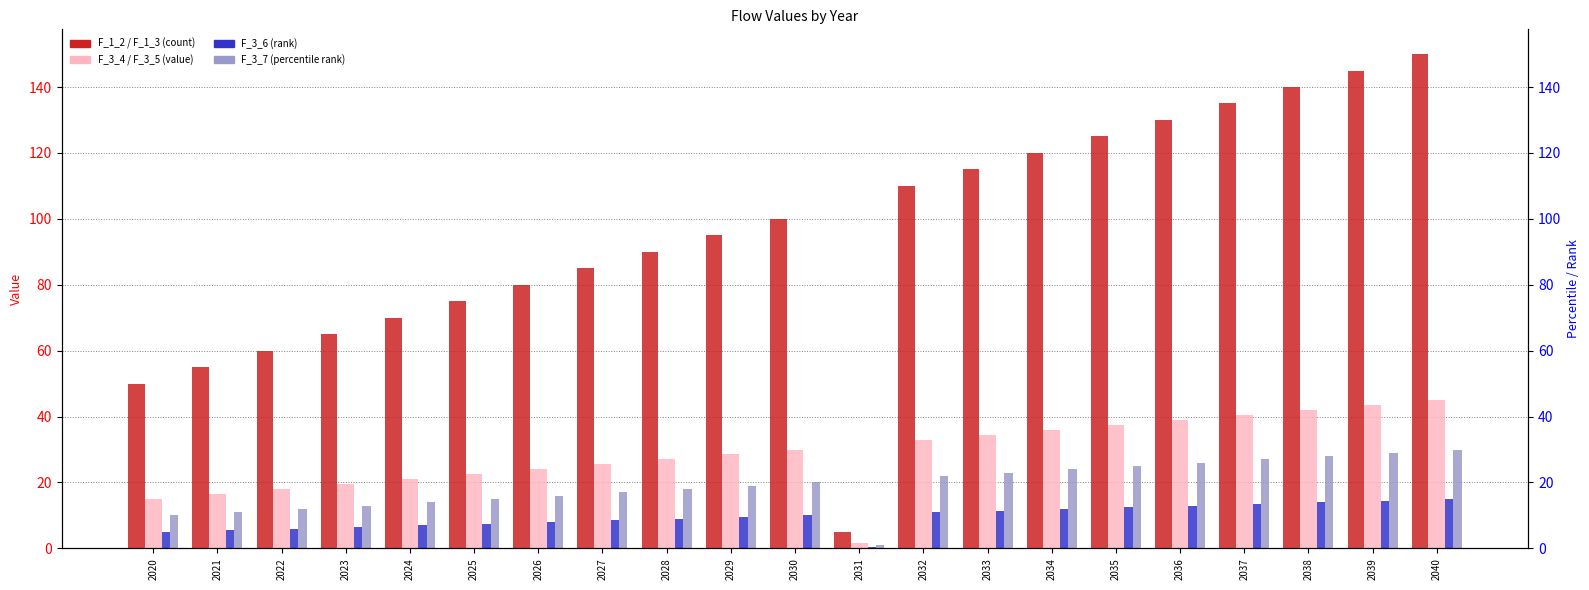

Between 2033 and 2035, which is larger?

2035